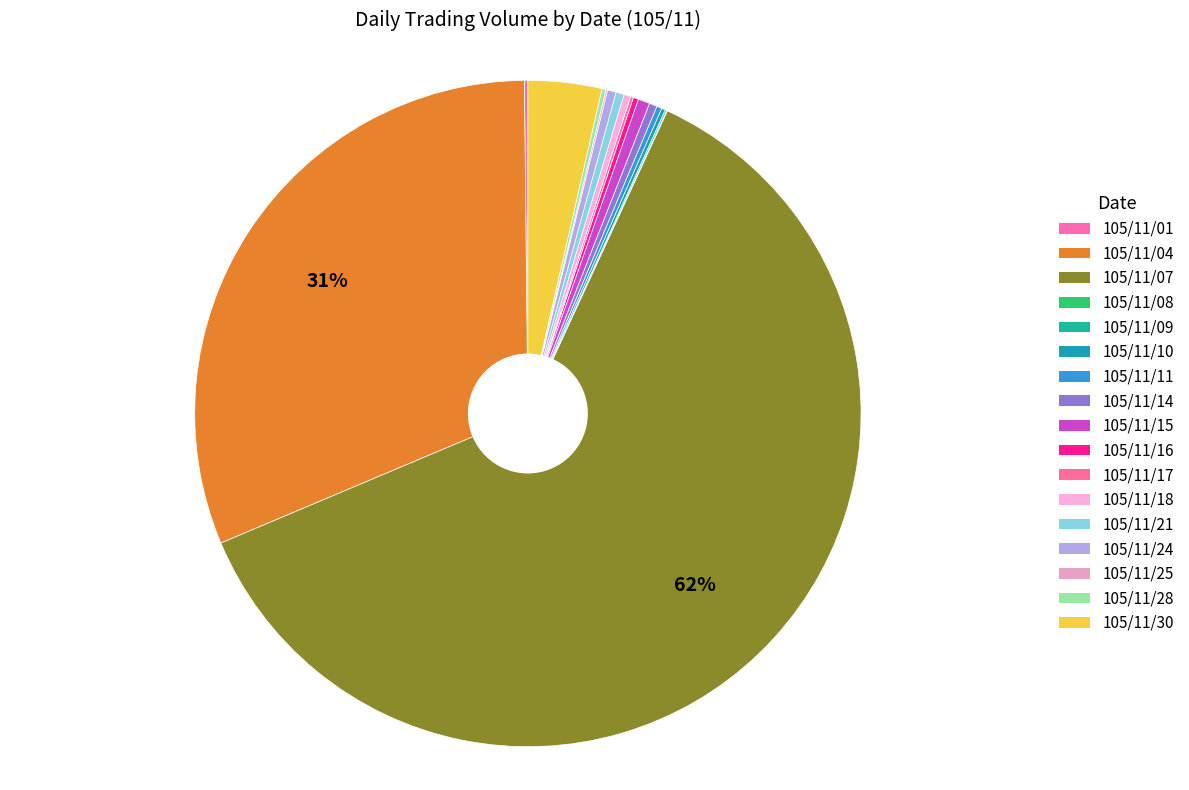

Which category accounts for the majority?

105/11/07